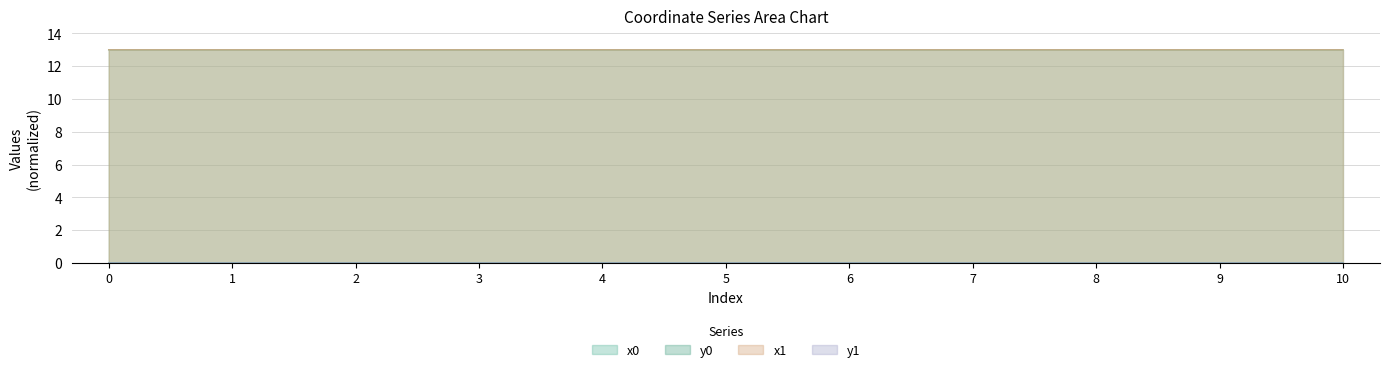

Rank the series by their maximum value, from highest to lowest.

x0, x1, y0, y1